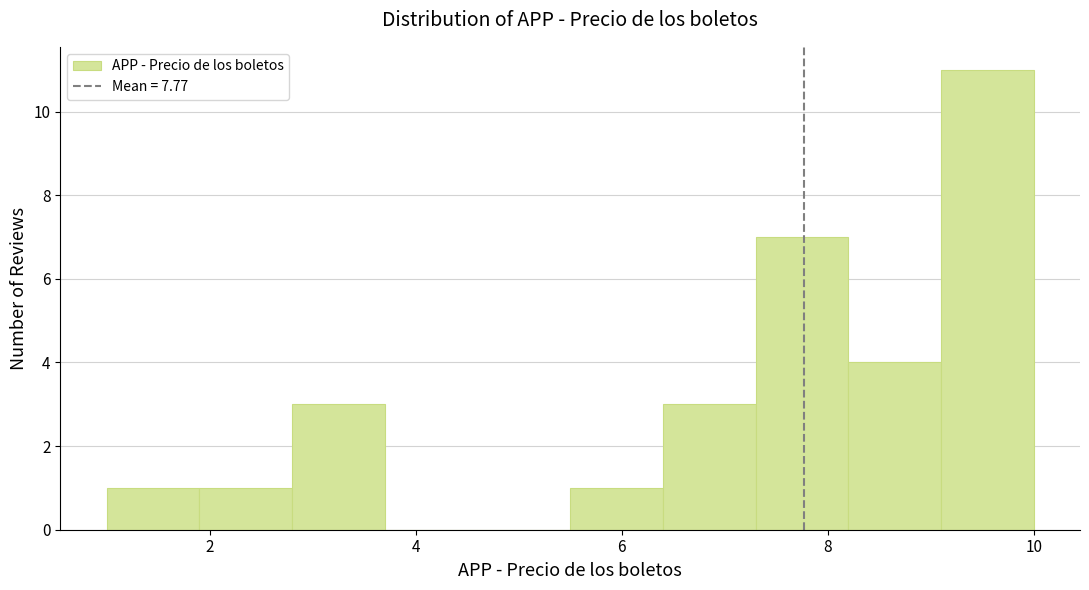

Reading left to right, list every bar in this chart as the range it spans on the x-axis followed by its height. Neither the bar edges nor the heights are printed on the chart, so give them approximately, as read against the axes.

1.0 to 1.9: 1
1.9 to 2.8: 1
2.8 to 3.7: 3
3.7 to 4.6: 0
4.6 to 5.5: 0
5.5 to 6.4: 1
6.4 to 7.3: 3
7.3 to 8.2: 7
8.2 to 9.1: 4
9.1 to 10.0: 11